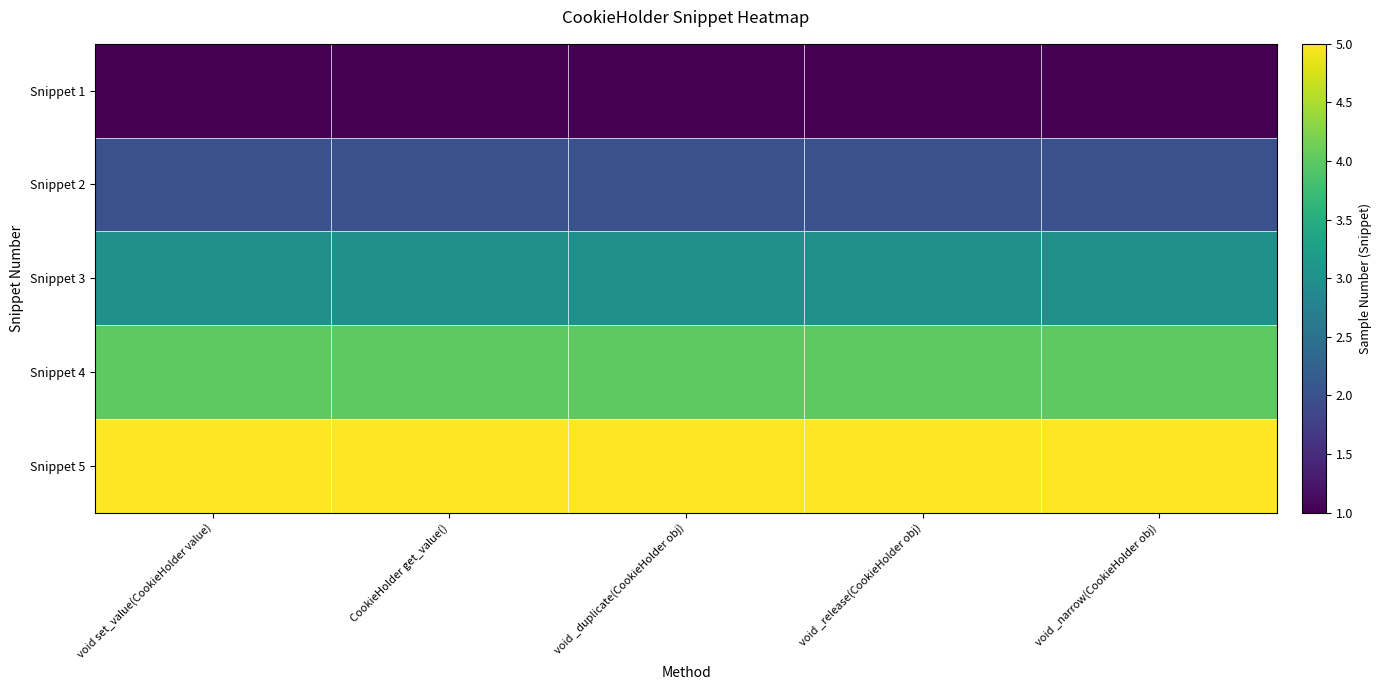

Reading left to right, list all the values displayed in this chart.

Snippet 1: void set_value(CookieHolder value)=1	CookieHolder get_value()=1	void _duplicate(CookieHolder obj)=1	void _release(CookieHolder obj)=1	void _narrow(CookieHolder obj)=1
Snippet 2: void set_value(CookieHolder value)=2	CookieHolder get_value()=2	void _duplicate(CookieHolder obj)=2	void _release(CookieHolder obj)=2	void _narrow(CookieHolder obj)=2
Snippet 3: void set_value(CookieHolder value)=3	CookieHolder get_value()=3	void _duplicate(CookieHolder obj)=3	void _release(CookieHolder obj)=3	void _narrow(CookieHolder obj)=3
Snippet 4: void set_value(CookieHolder value)=4	CookieHolder get_value()=4	void _duplicate(CookieHolder obj)=4	void _release(CookieHolder obj)=4	void _narrow(CookieHolder obj)=4
Snippet 5: void set_value(CookieHolder value)=5	CookieHolder get_value()=5	void _duplicate(CookieHolder obj)=5	void _release(CookieHolder obj)=5	void _narrow(CookieHolder obj)=5